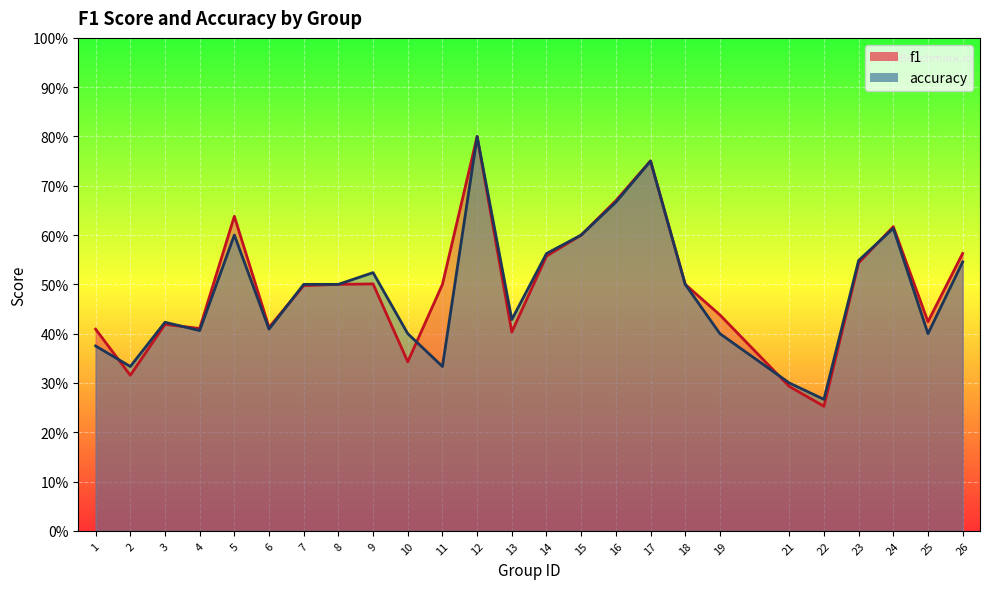

What is the sum of the accuracy values at 8 and 22?

0.8